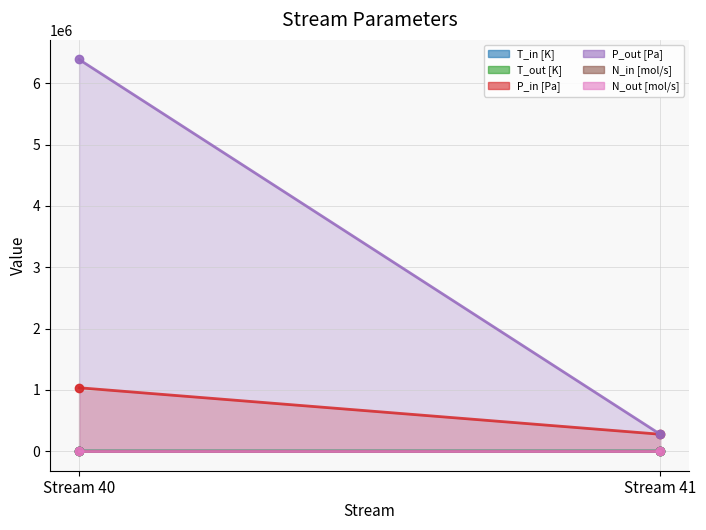

Which series changed the most between Stream 40 and Stream 41?

P_out [Pa]